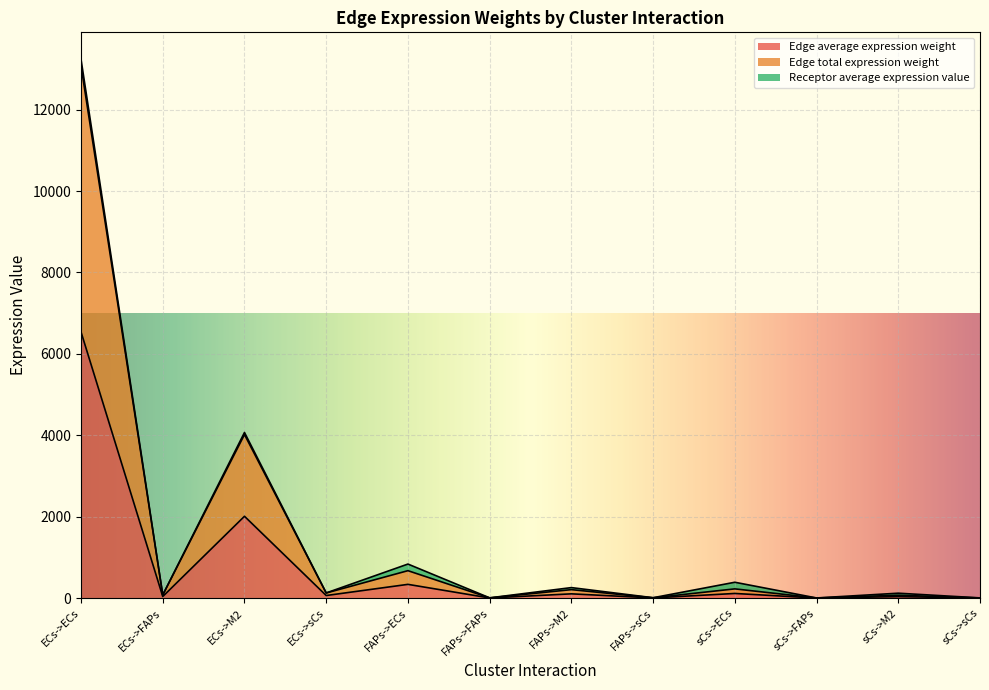

The value of Edge average expression weight at FAPs->M2 is 27.3. True or false?

False